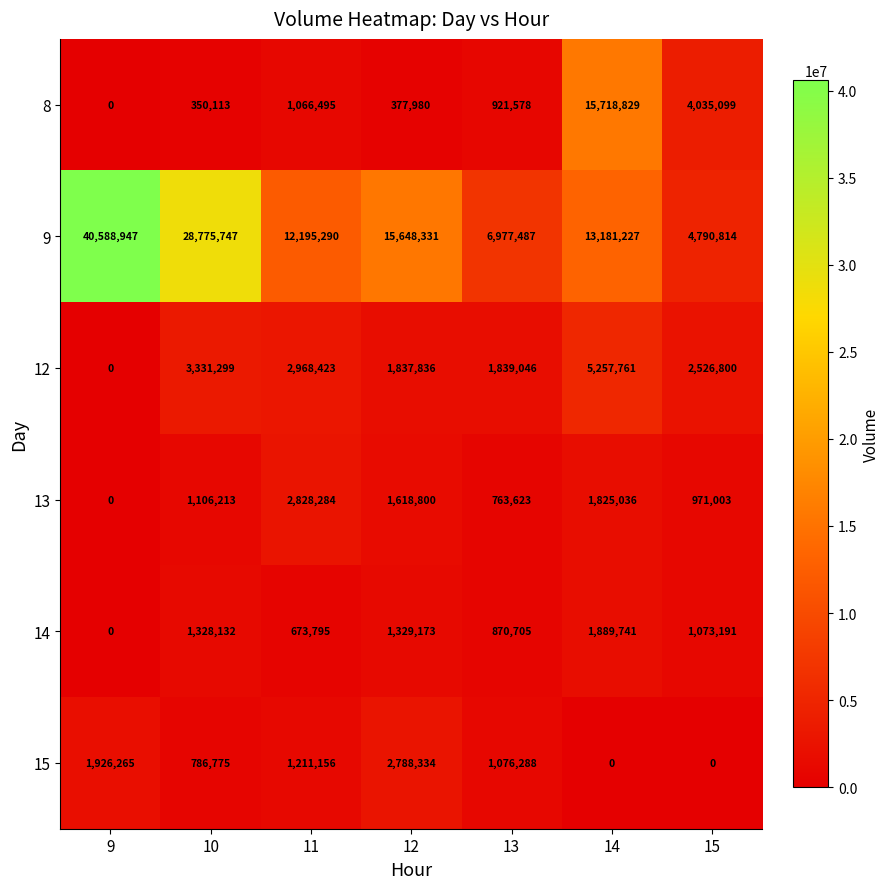

Which series has the largest total across all categories?

9